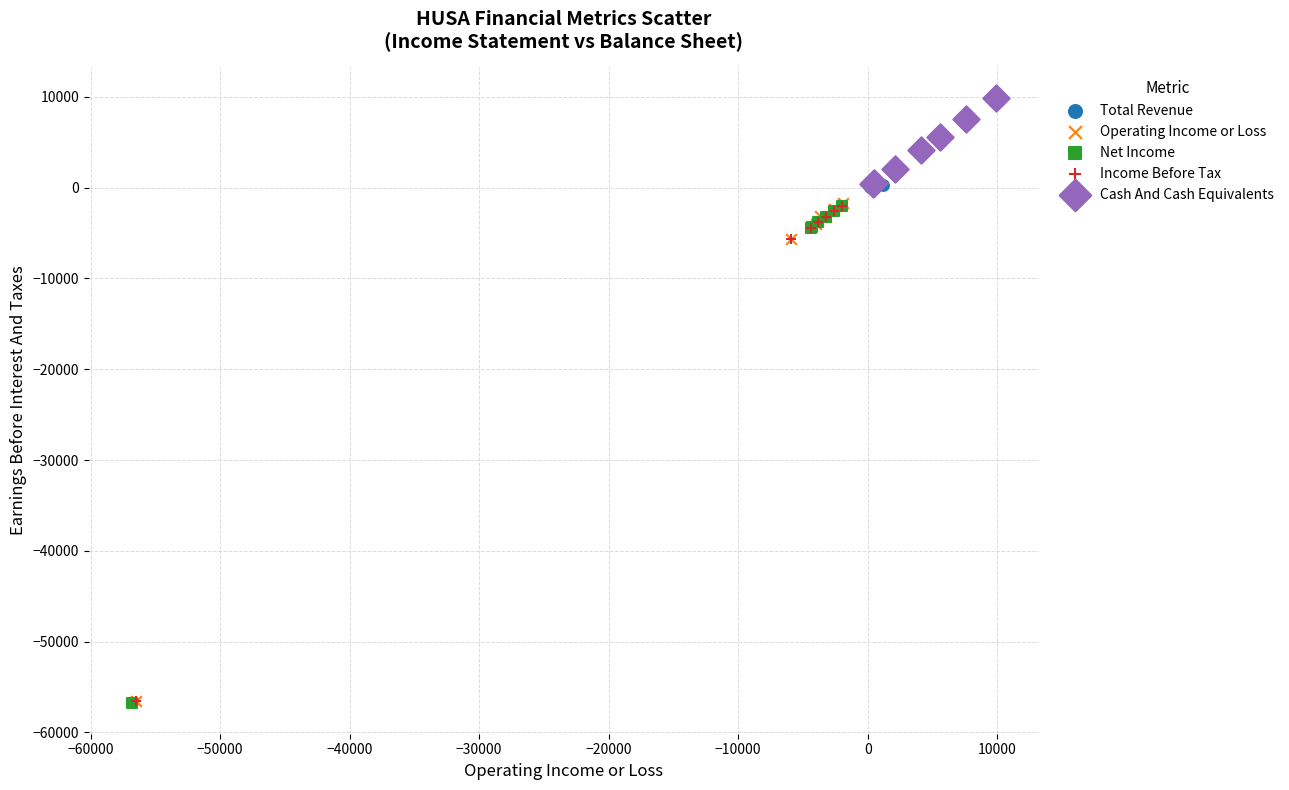

Which series contains the highest Y value?

Cash And Cash Equivalents